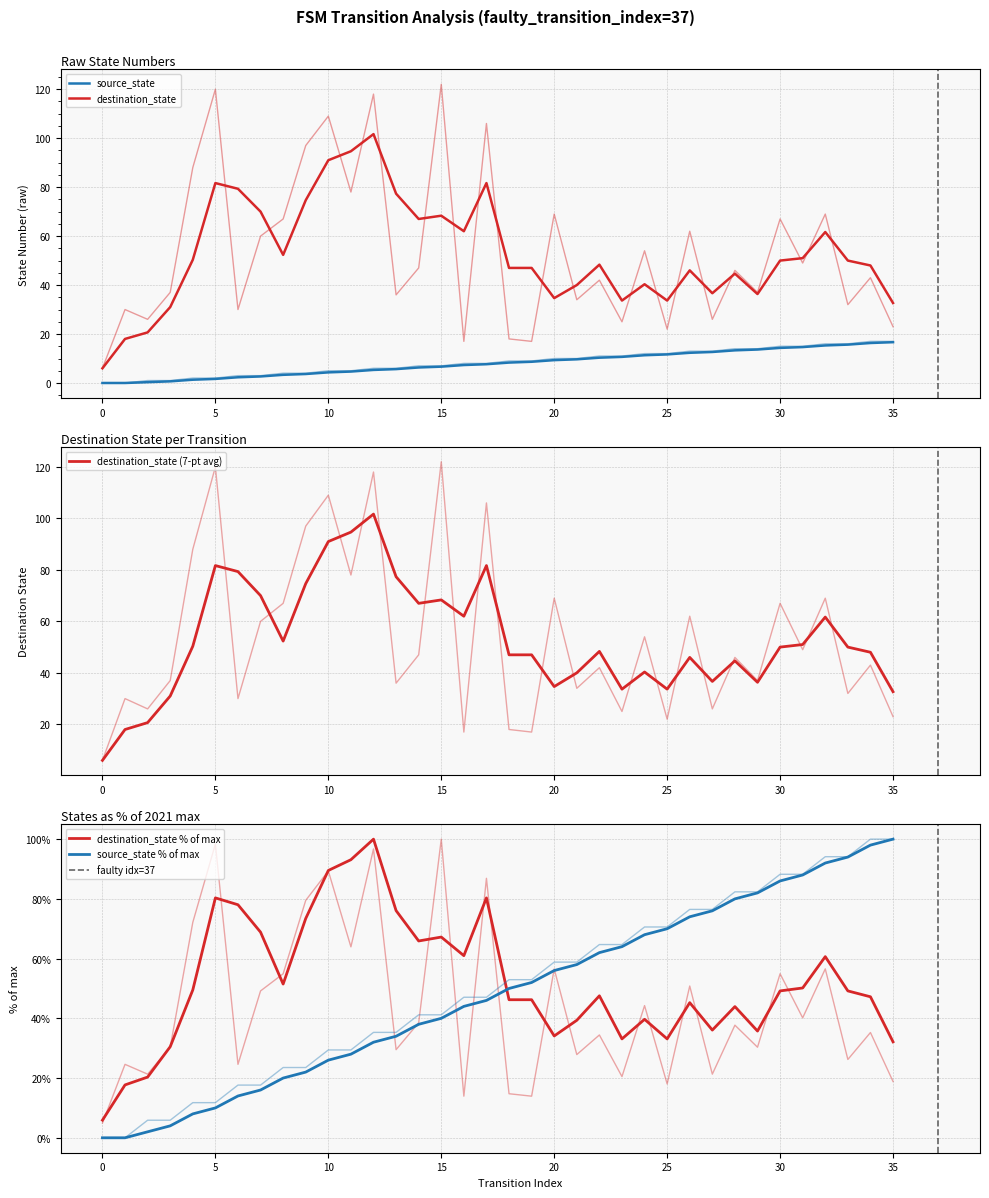

True or false: source_state and destination_state intersect in this chart.

False